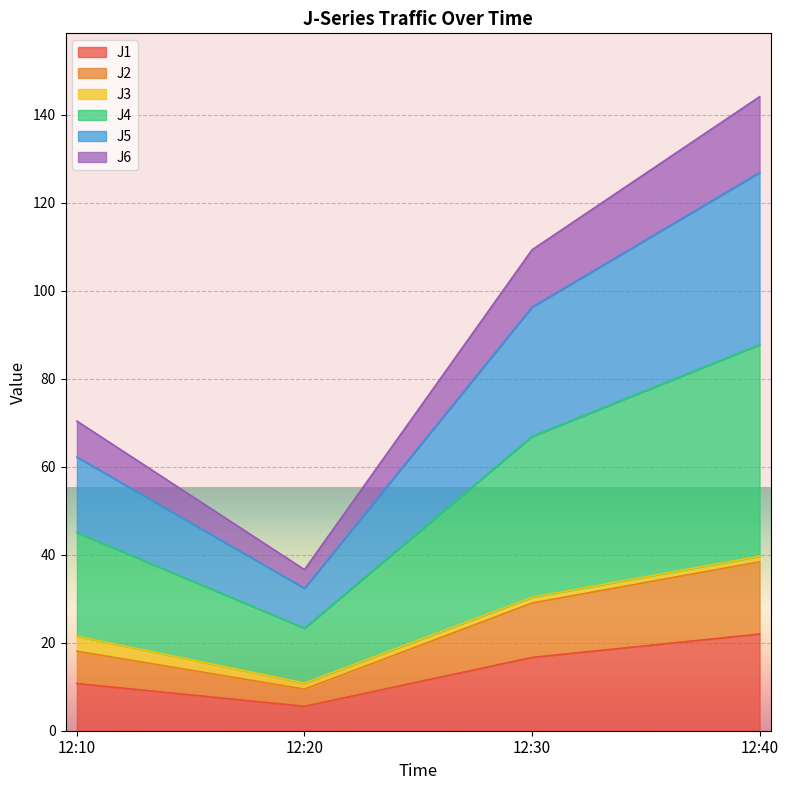

What is the total value across all series at 12:10?

70.3